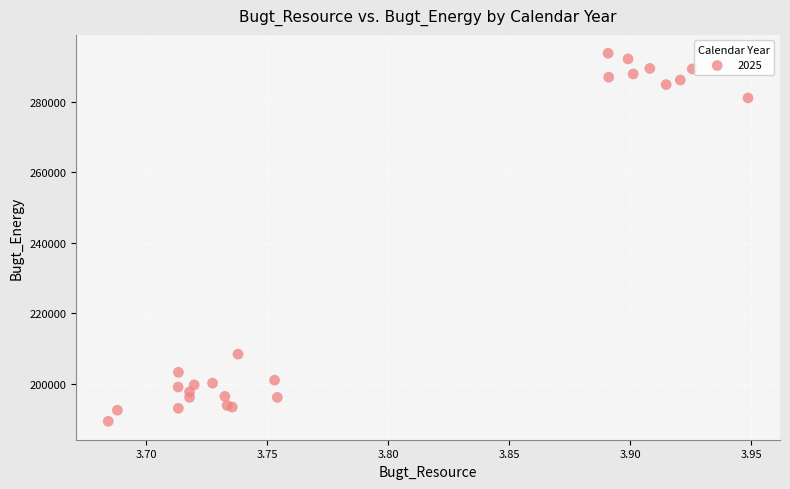

What Y value in the scatter plot is closest to 241601?

208424.0